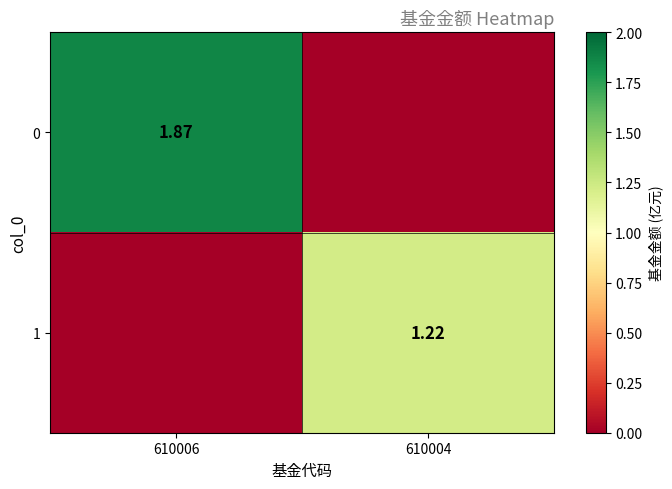

Where does the 1 series first go above 1?

610004